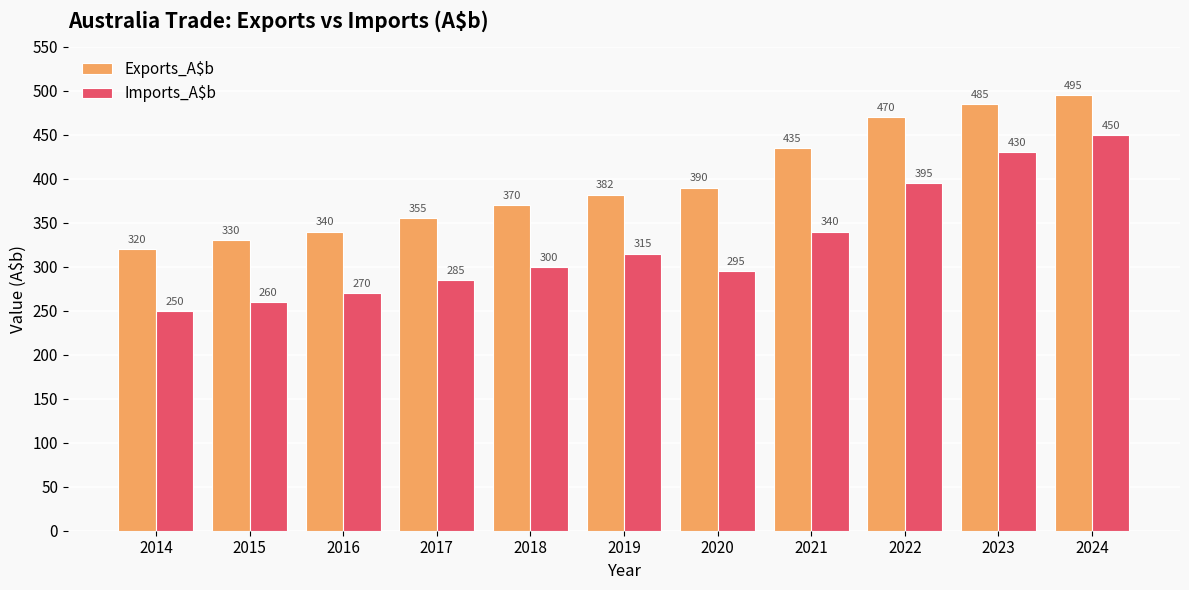

At how many categories does at least one series exceed 434?

4